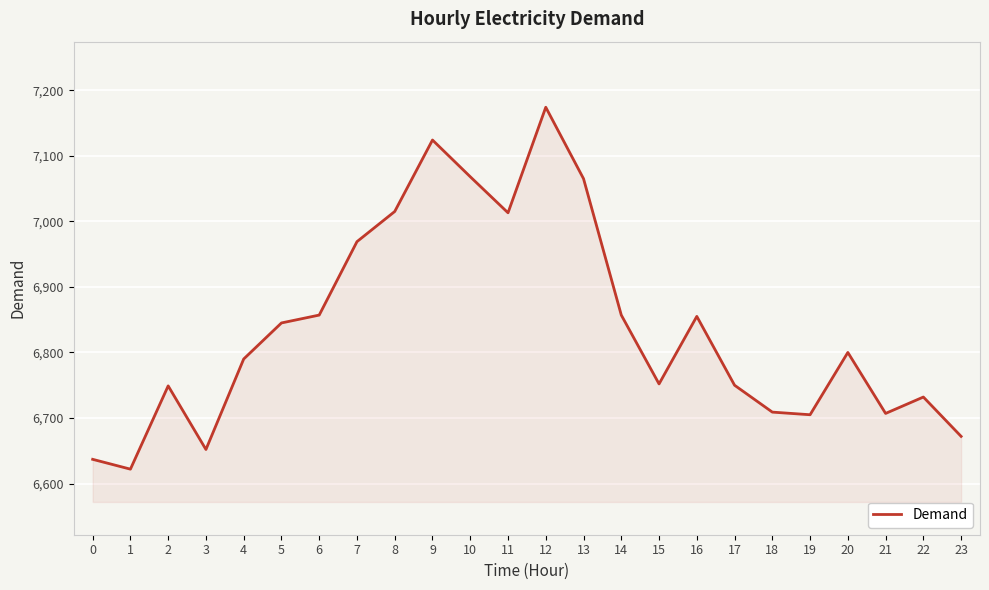

Is it true that the value at 7 is 6969?

True